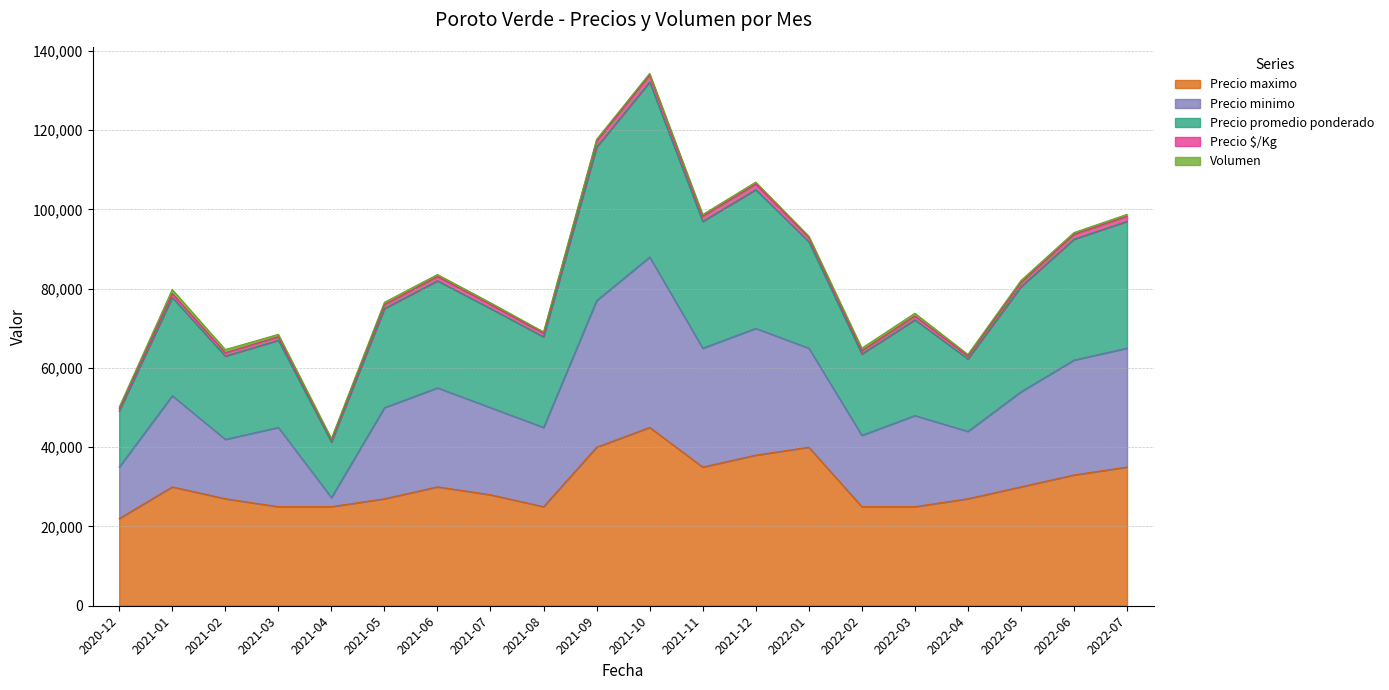

At which label is Precio maximo closest to 33500?

2022-06